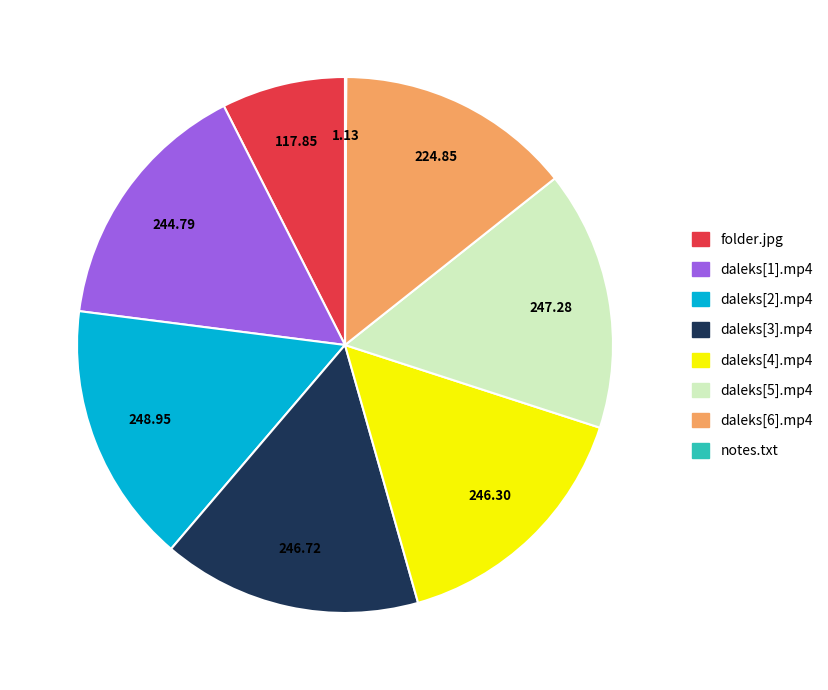

Is there any slice that represents more than half of the pie?

No